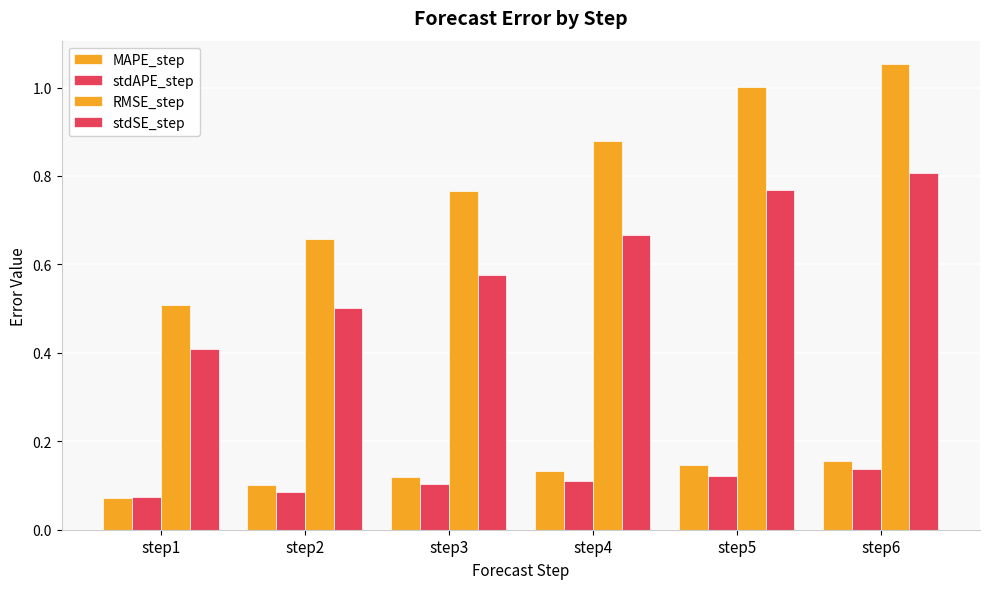

What is the value of the stdSE_step bar at the 5th from the left?

0.8